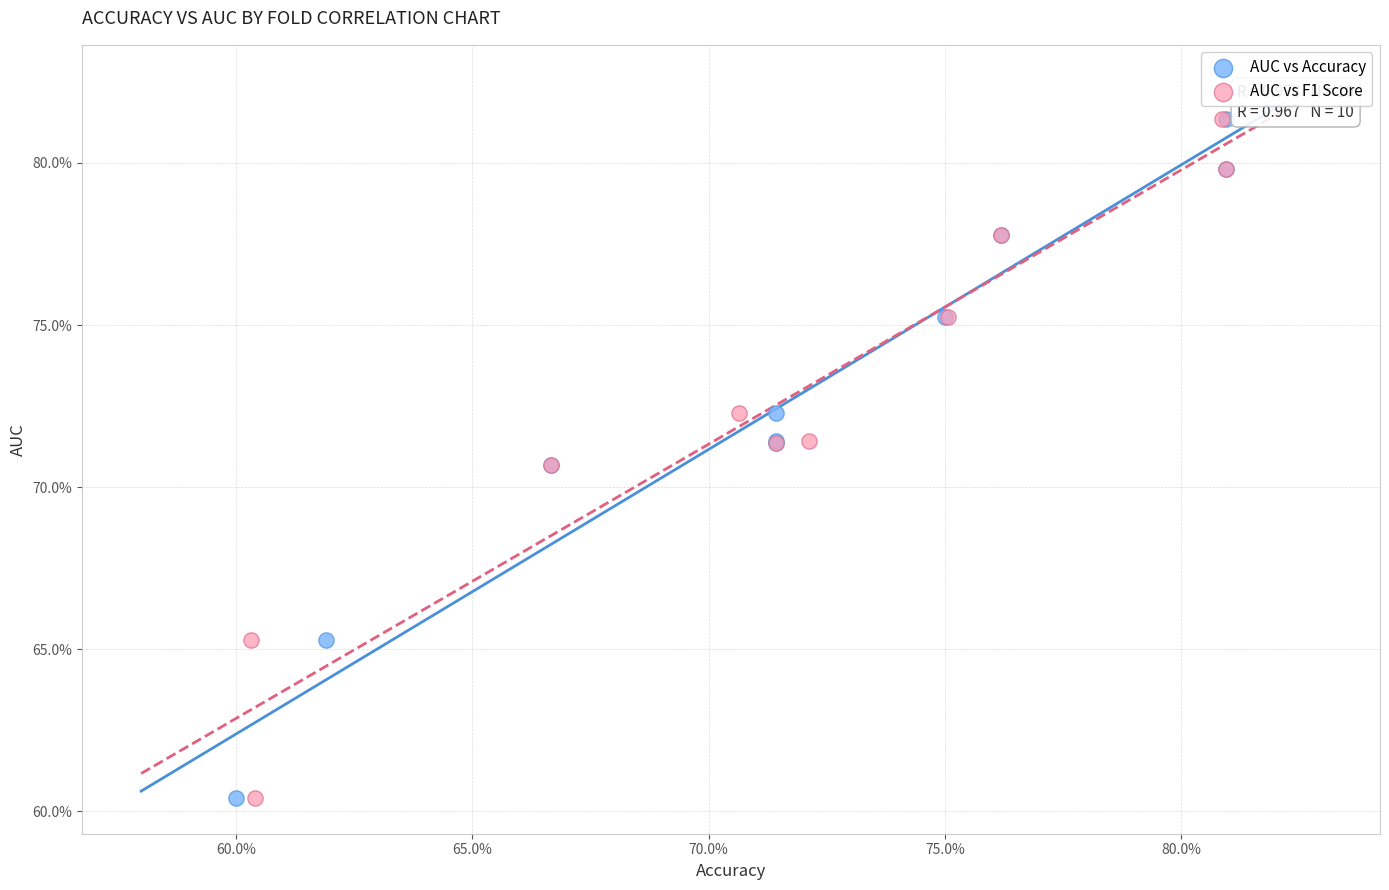

What are all the series names shown in the legend?

AUC vs Accuracy, AUC vs F1 Score